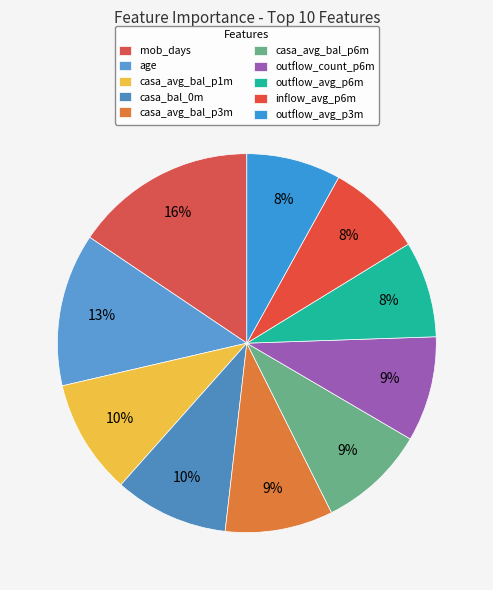

To the nearest percent, what portion does outflow_avg_p6m represent?

8%